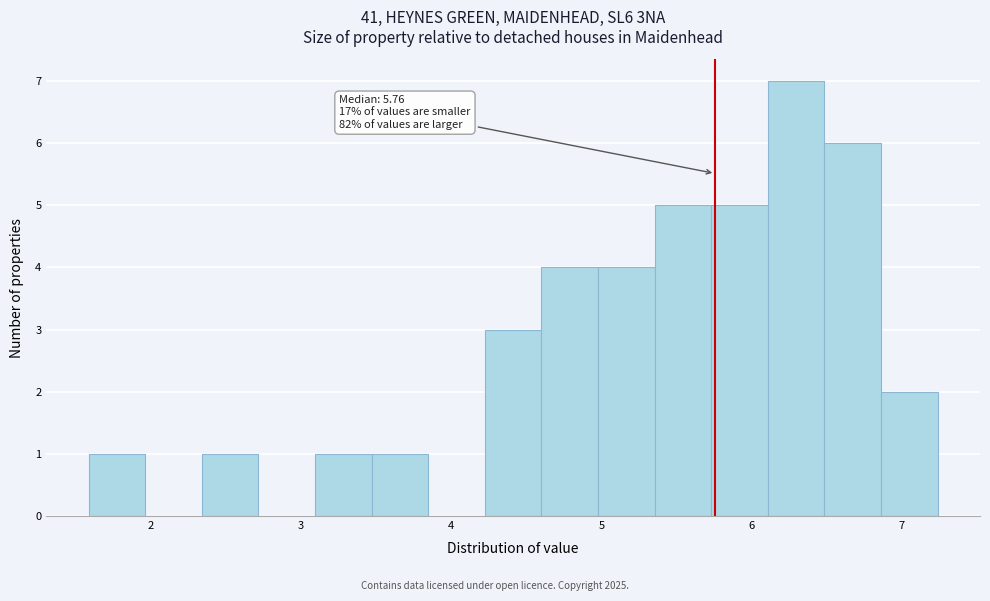

Around what value on the x-axis is the tallest bar? Give the approximate position of its centre, as read against the axis.

6.3